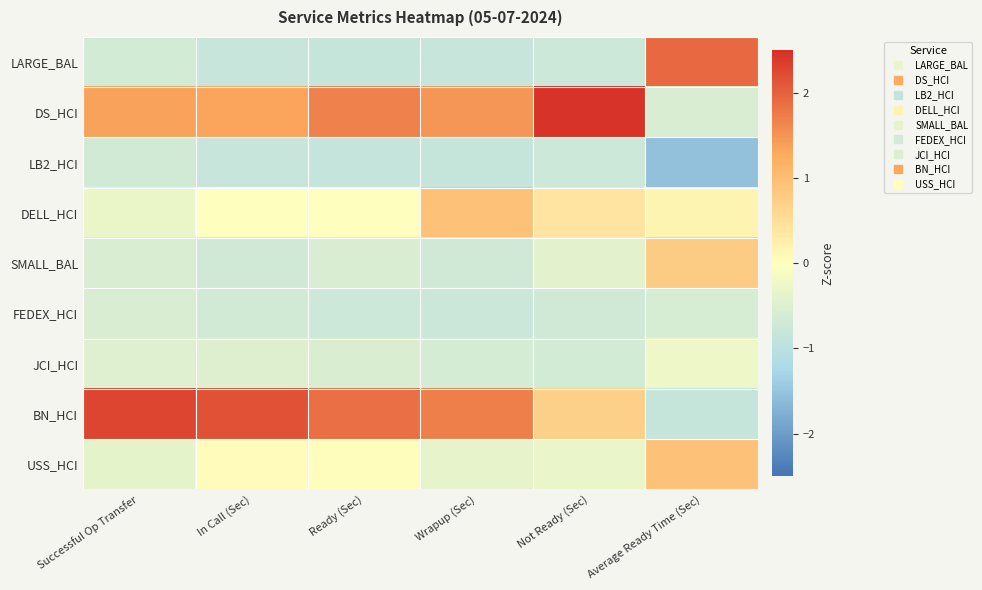

Between Successful Op Transfer and In Call (Sec), which series saw the biggest shift?

USS_HCI